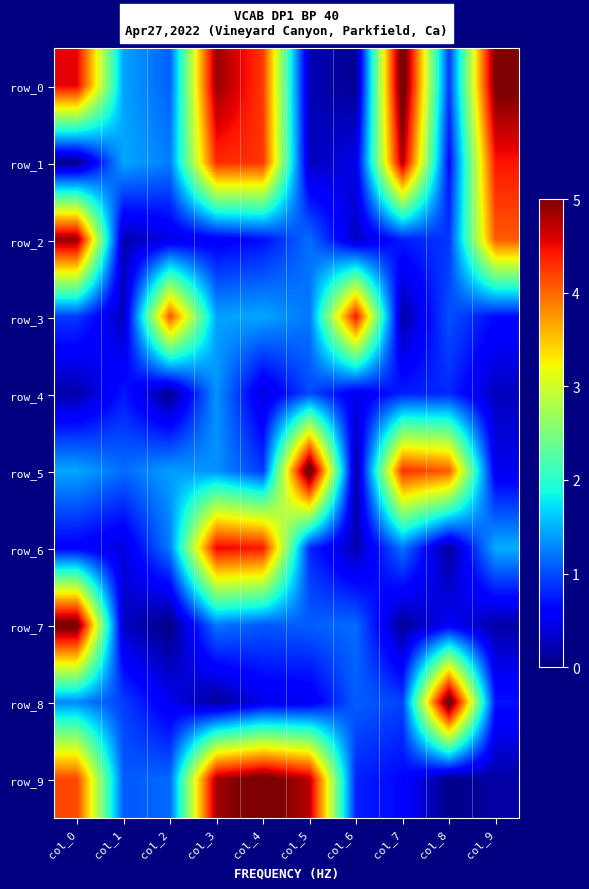

At which label does row_1 first exceed 1?

col_1